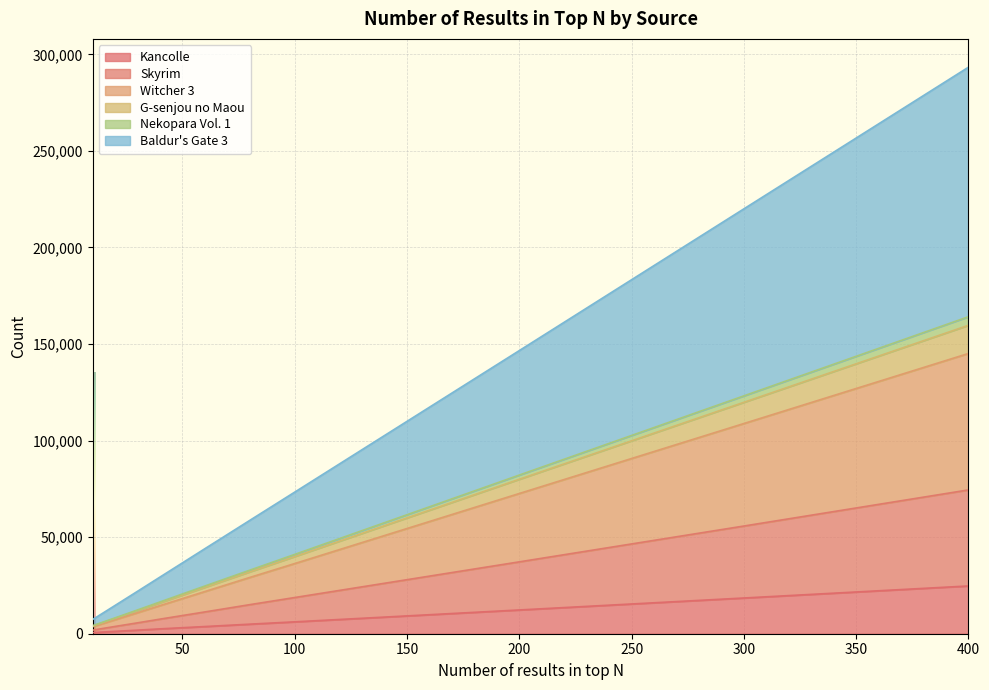

What is the value of the Kancolle point at the 10th from the left?

24727